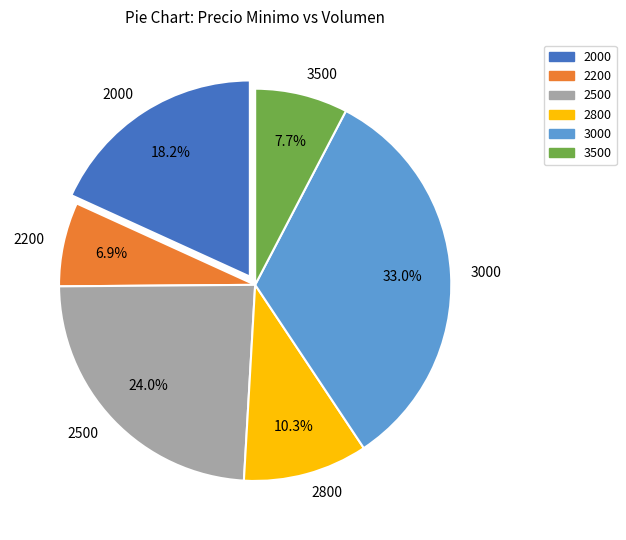

Rank the categories by value from lowest to highest.

2200, 3500, 2800, 2000, 2500, 3000